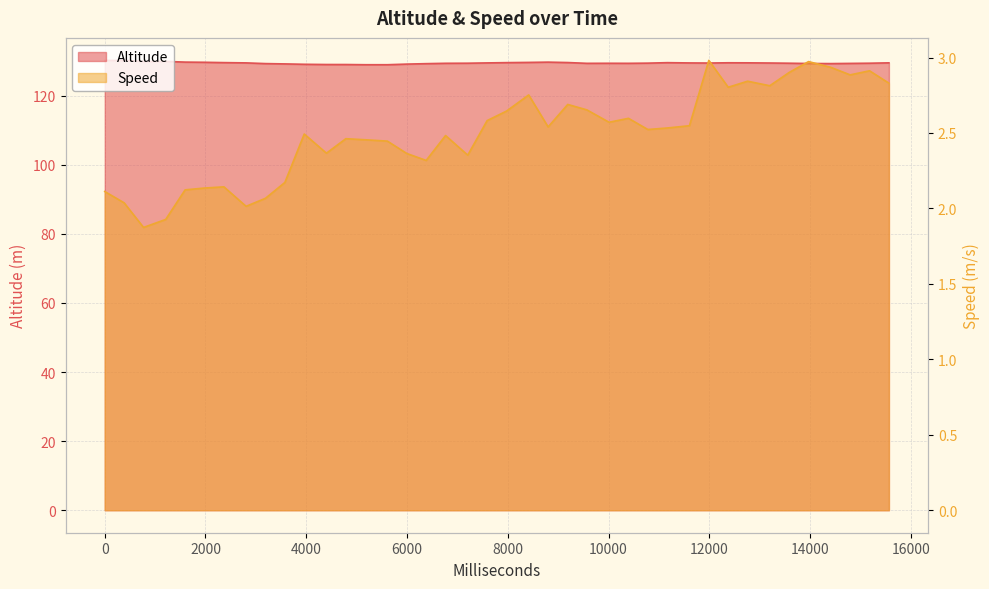

What is the value of the Speed point at the 23rd from the left?

2.5